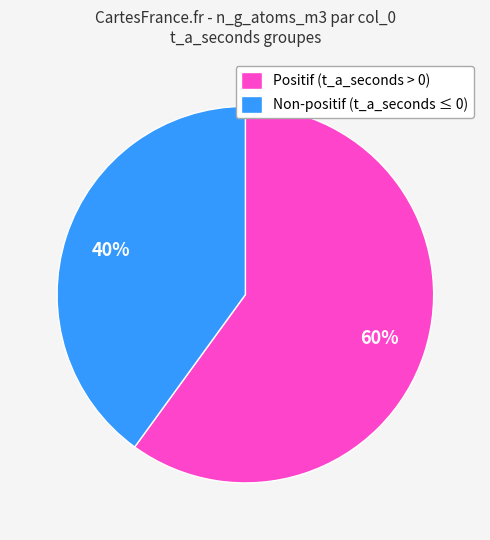

To the nearest percent, what is the combined percentage of Non-positif (t_a_seconds ≤ 0) and Positif (t_a_seconds > 0)?

100%